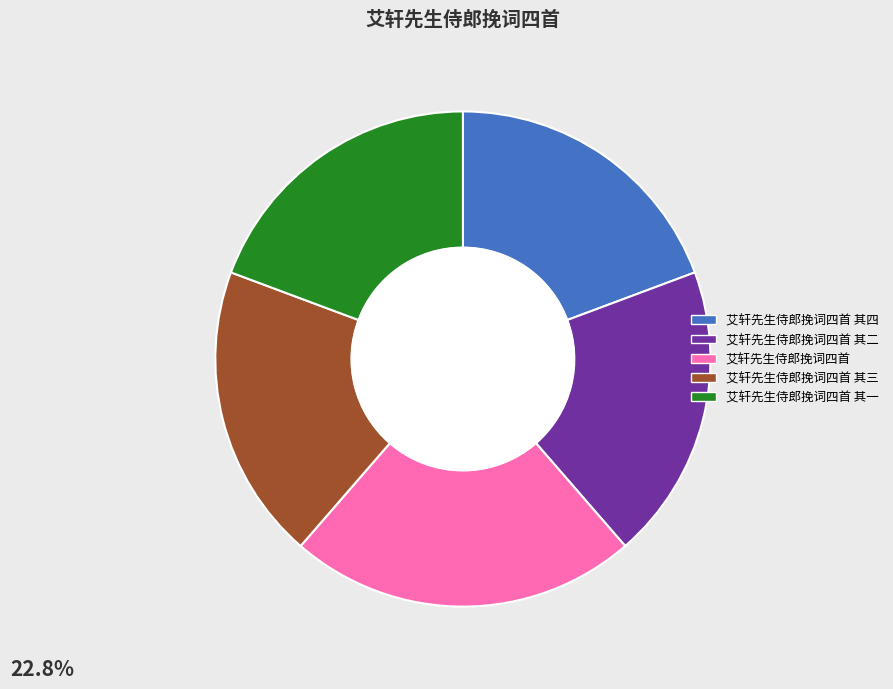

Does any single category account for the majority?

No